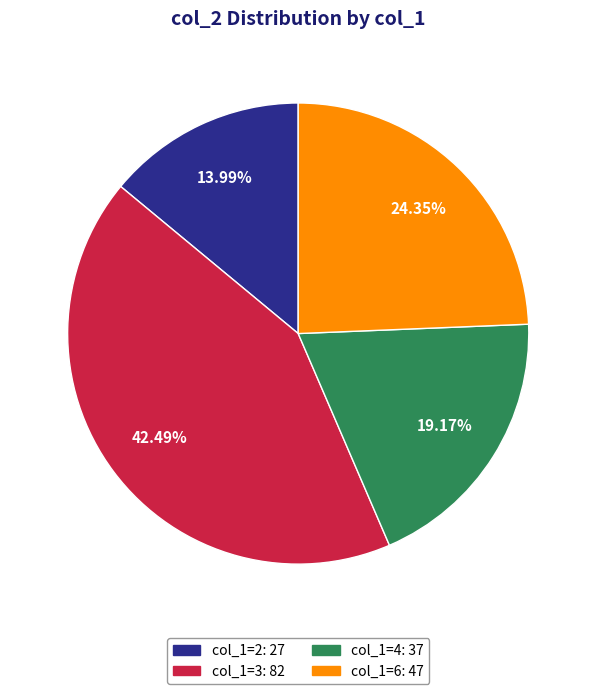

How many segments does this pie chart have?

4